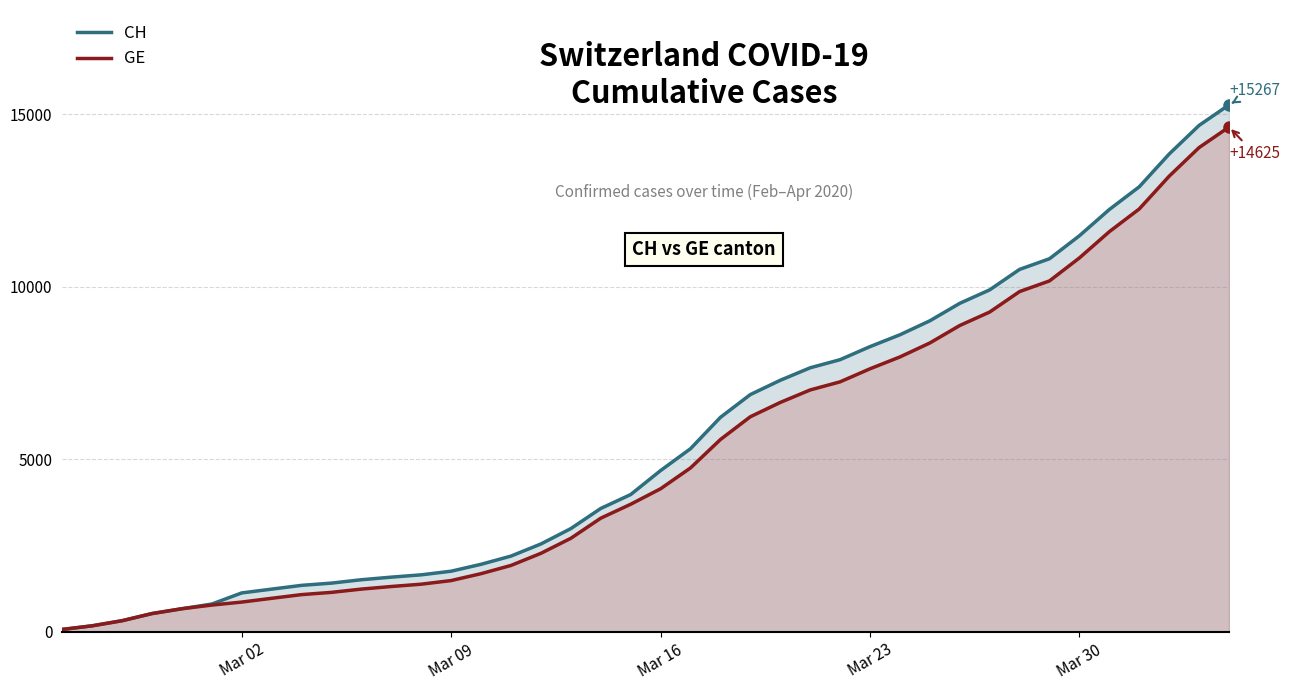

What is the maximum value shown in the chart?

15267